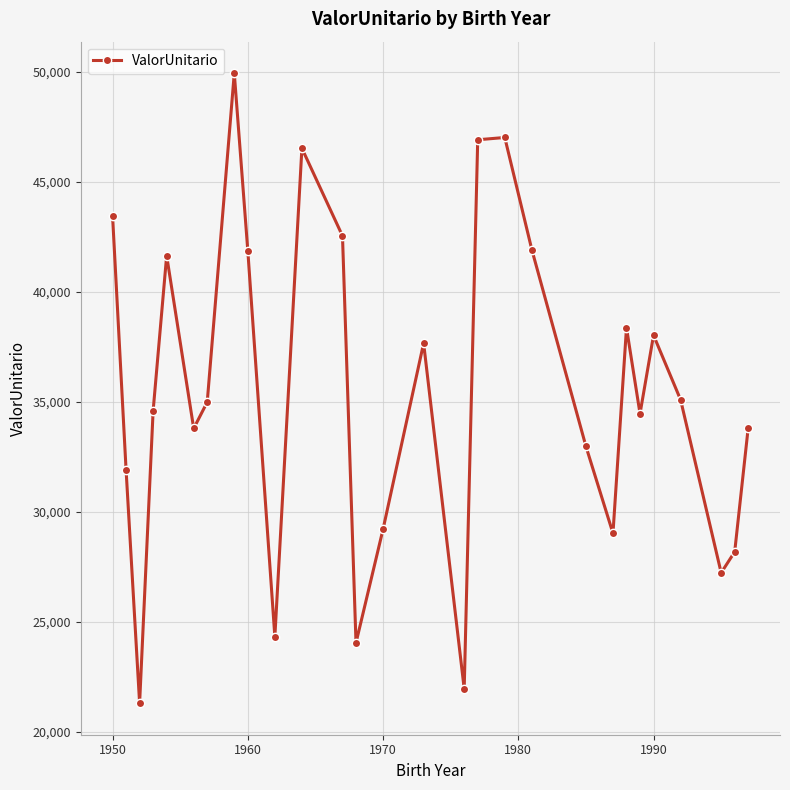

What is the maximum value shown in the chart?

49945.1